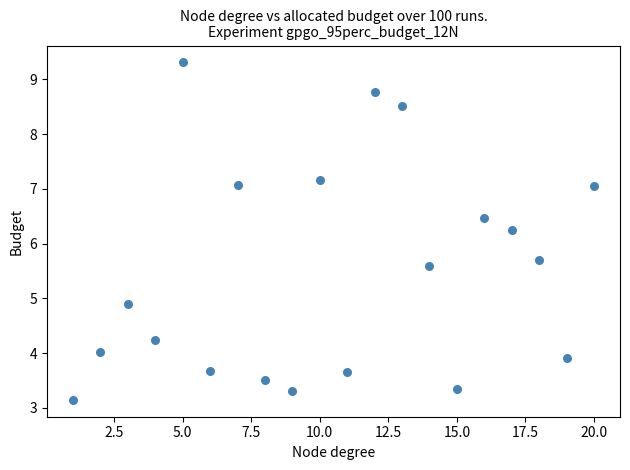

What is the range of Y values (max minus min)?

6.2